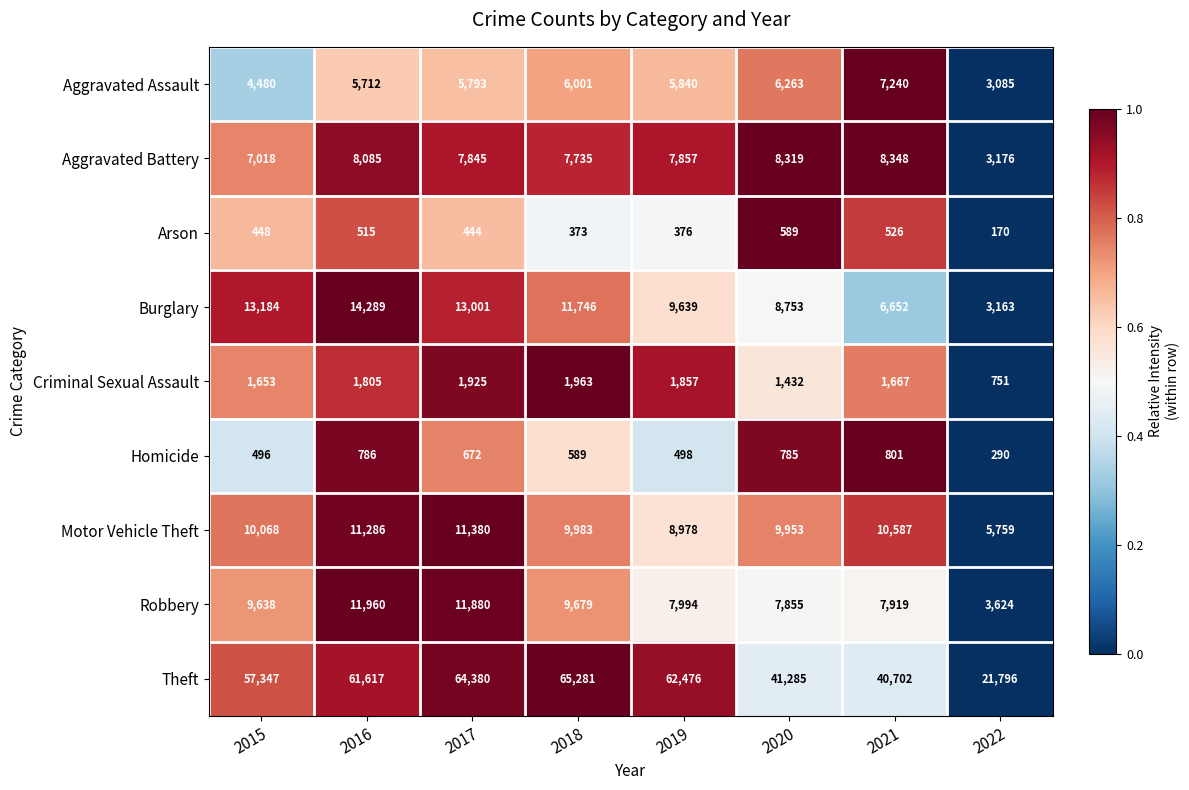

True or false: Arson has a value of 526 at 2021.

True